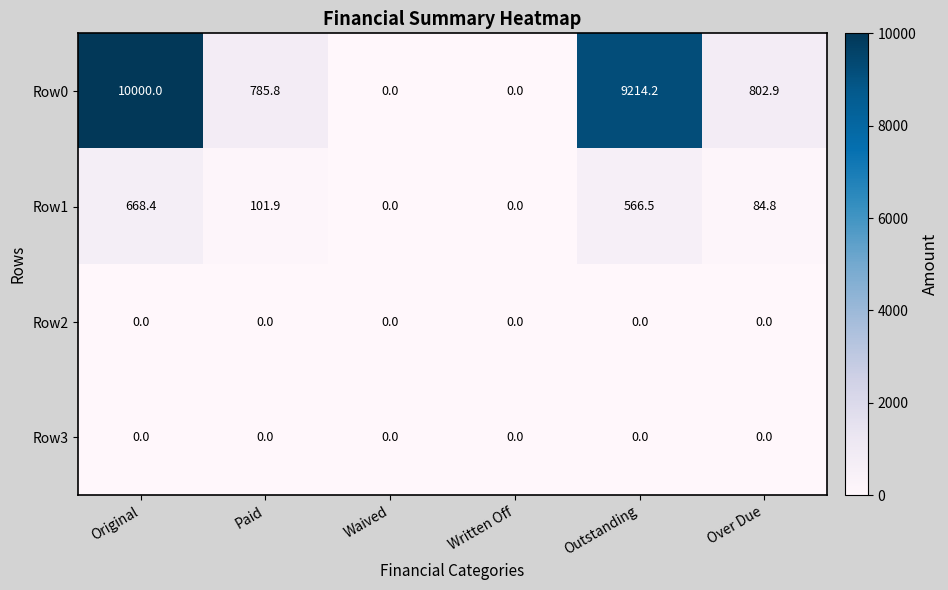

Which category has the highest value across all series?

Original